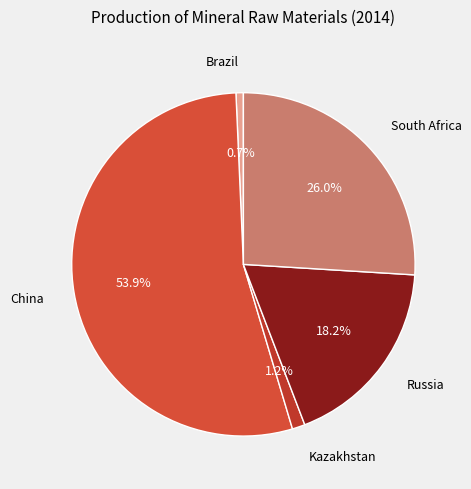

Count the number of slices in the pie.

5